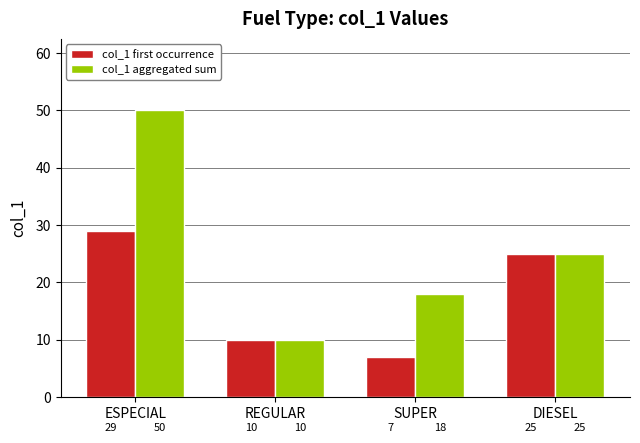

What is the label of the 4th bar from the left?

DIESEL